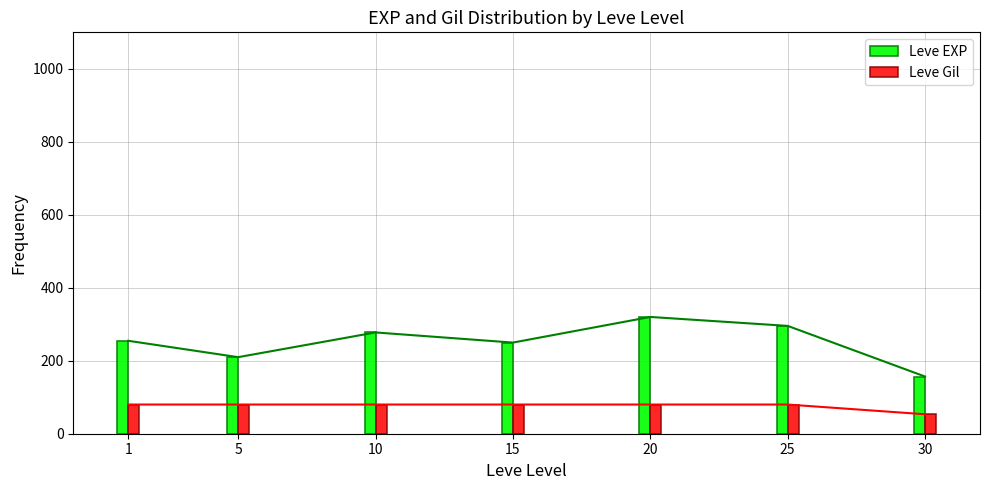

What is the difference between the maximum and minimum values in the Leve EXP series?

163.3